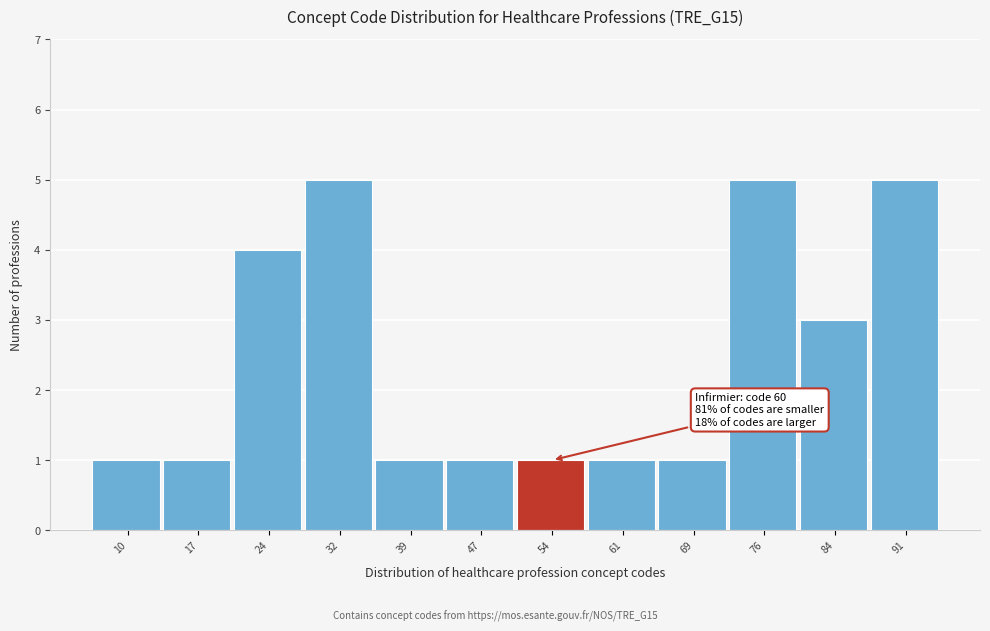

Reading right to left, what are all the values shown in this chart?

5	3	5	1	1	1	1	1	5	4	1	1